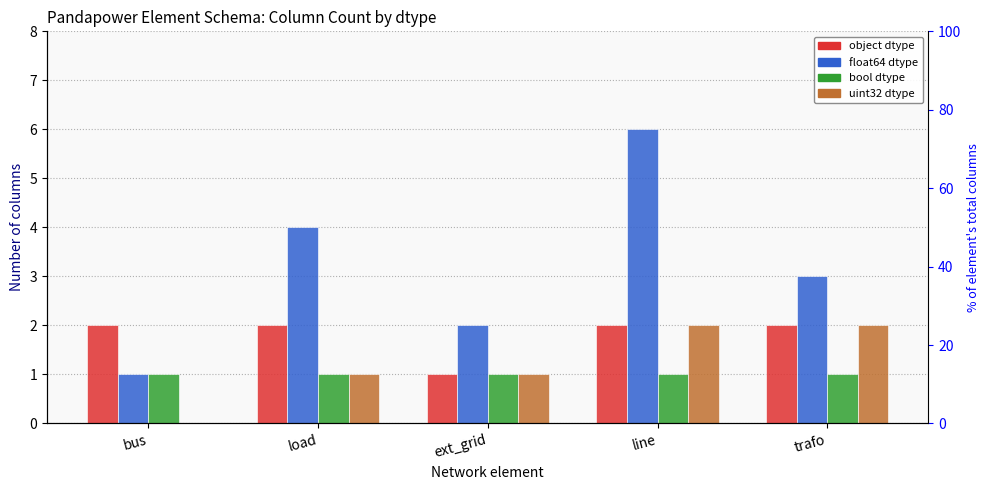

What position from the right is line?

2